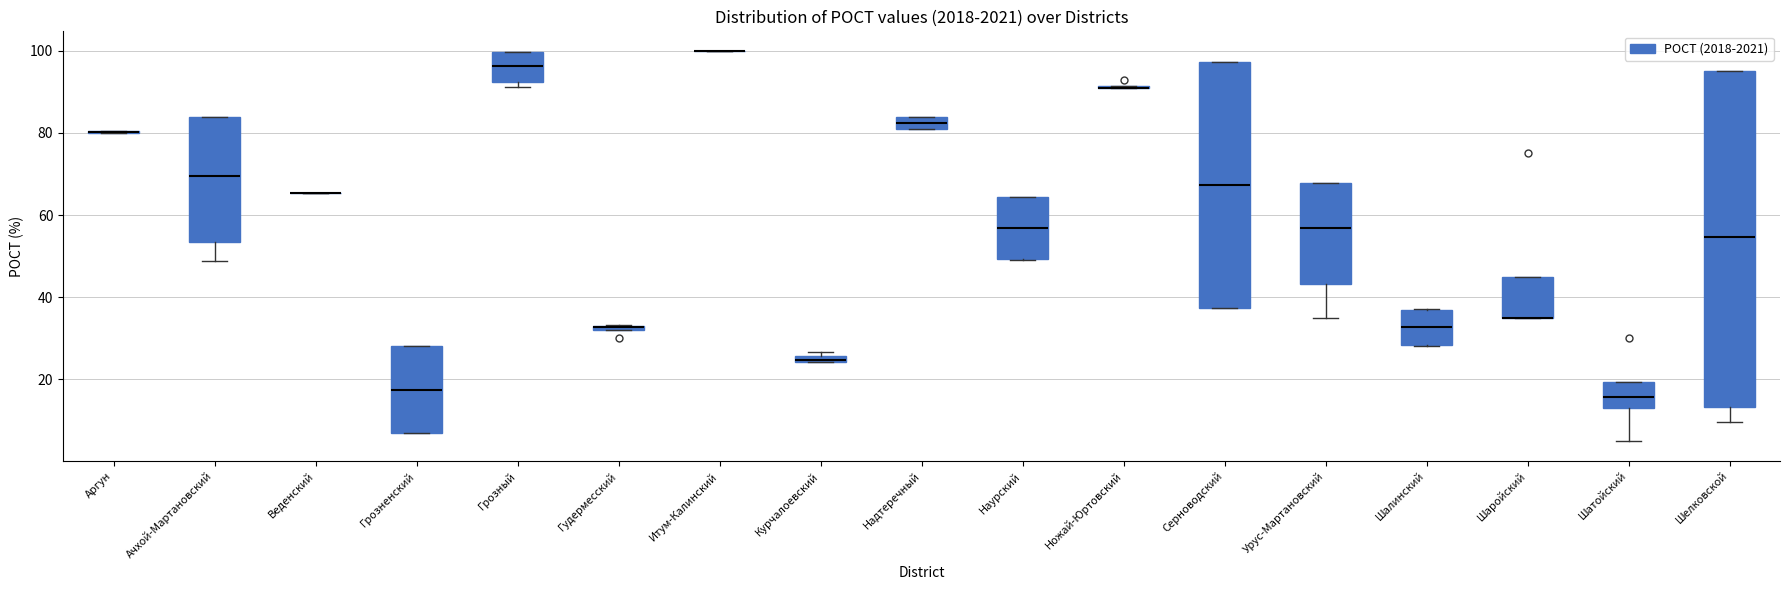

Which box is the tallest, from its lower edge to its upper edge?

Шелковской